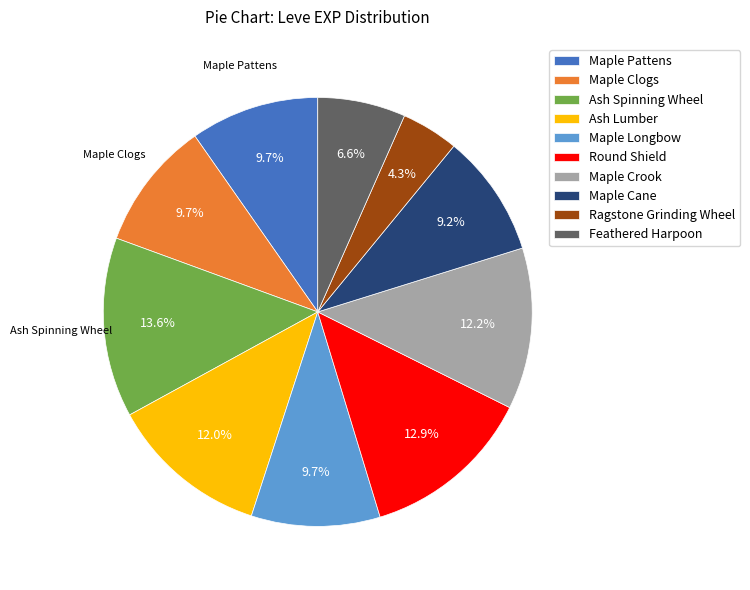

What is the largest slice in the pie chart?

Ash Spinning Wheel